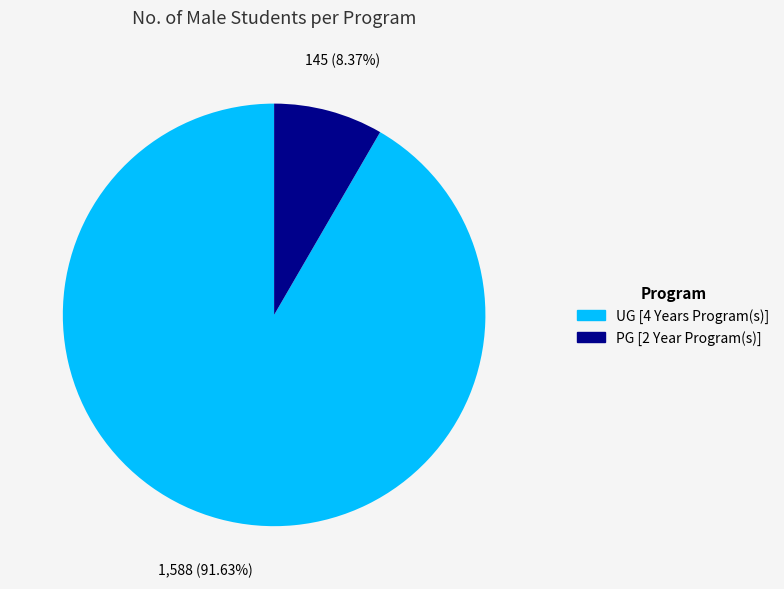

Between UG [4 Years Program(s)] and PG [2 Year Program(s)], which is larger?

UG [4 Years Program(s)]